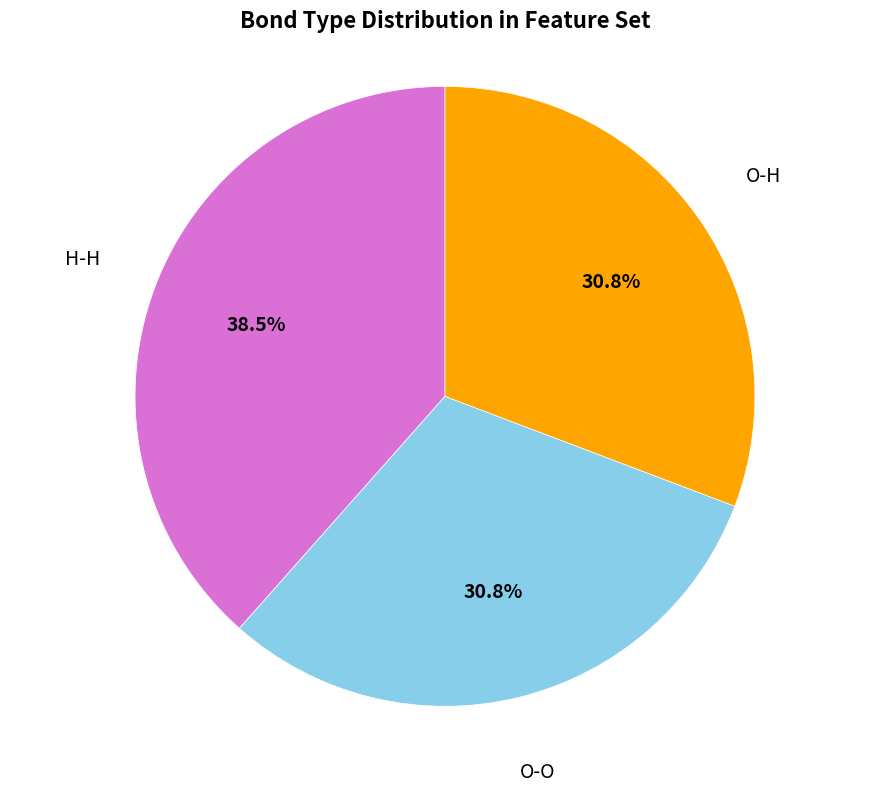

To the nearest percent, what is the difference between the H-H and O-H slice percentages?

8%